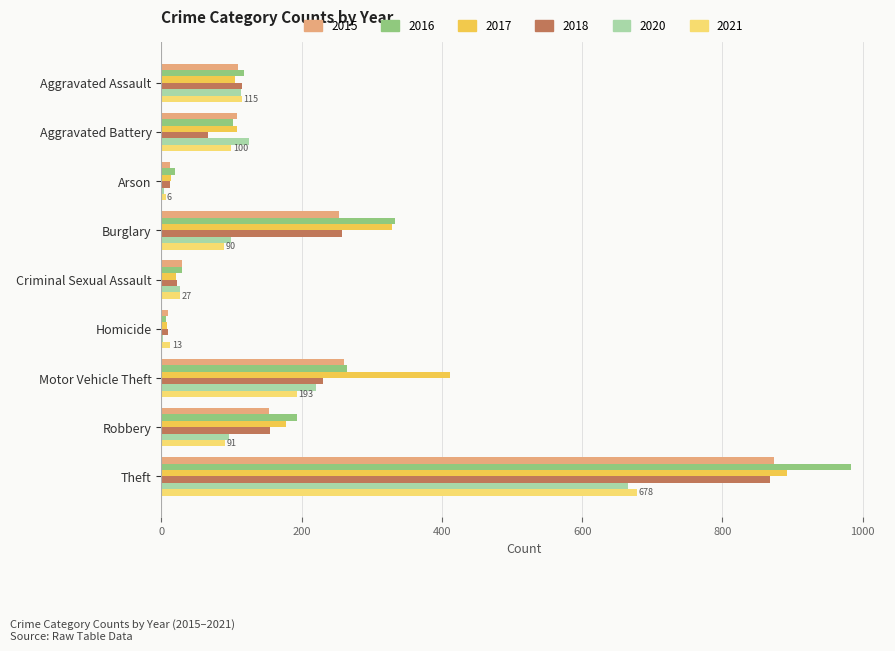

What is the spread (max minus min) of values at Theft?

318